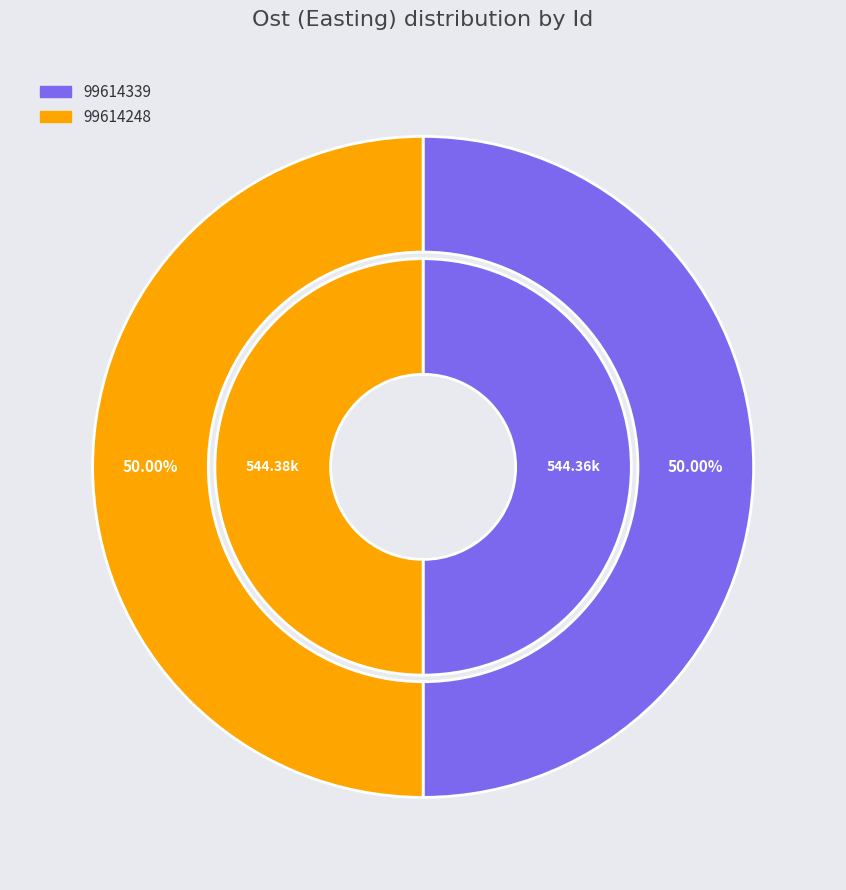

Combined, do 99614339 and 99614248 account for over 50%?

Yes